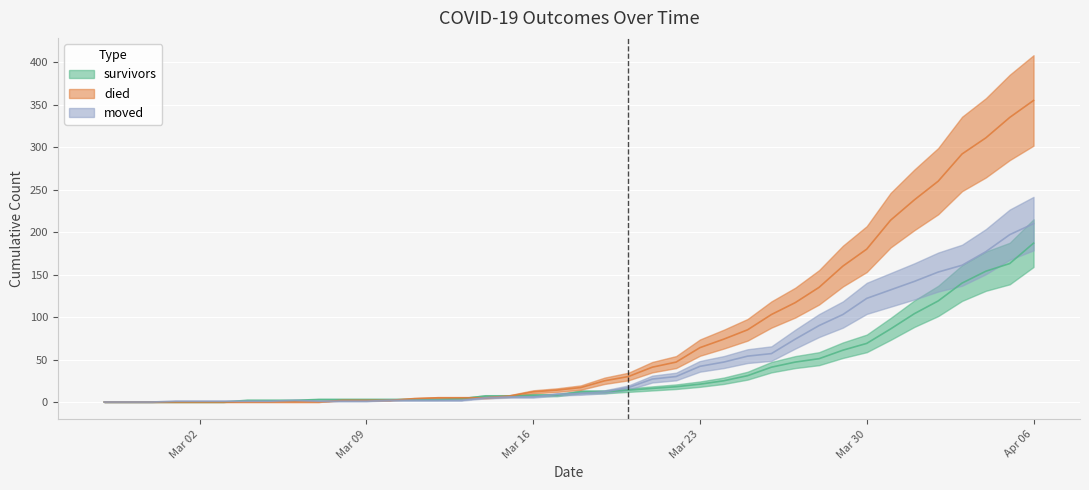

True or false: died and survivors cross at least once.

True